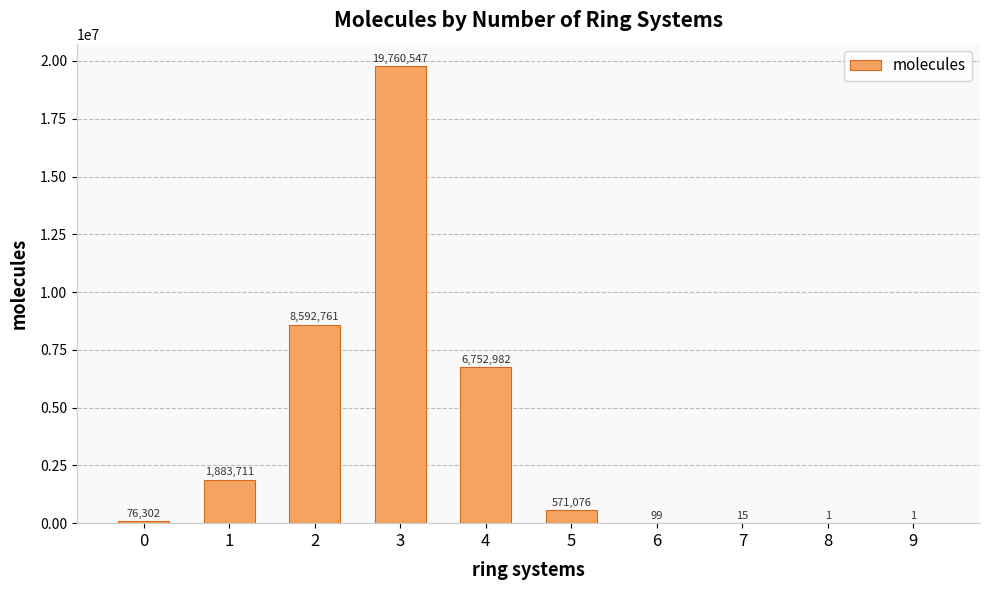

What is the approximate value at 0?

76302